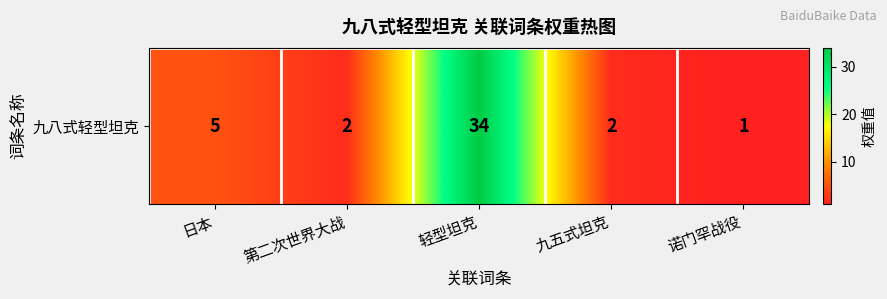

At which category does the chart reach its minimum across all series?

诺门罕战役